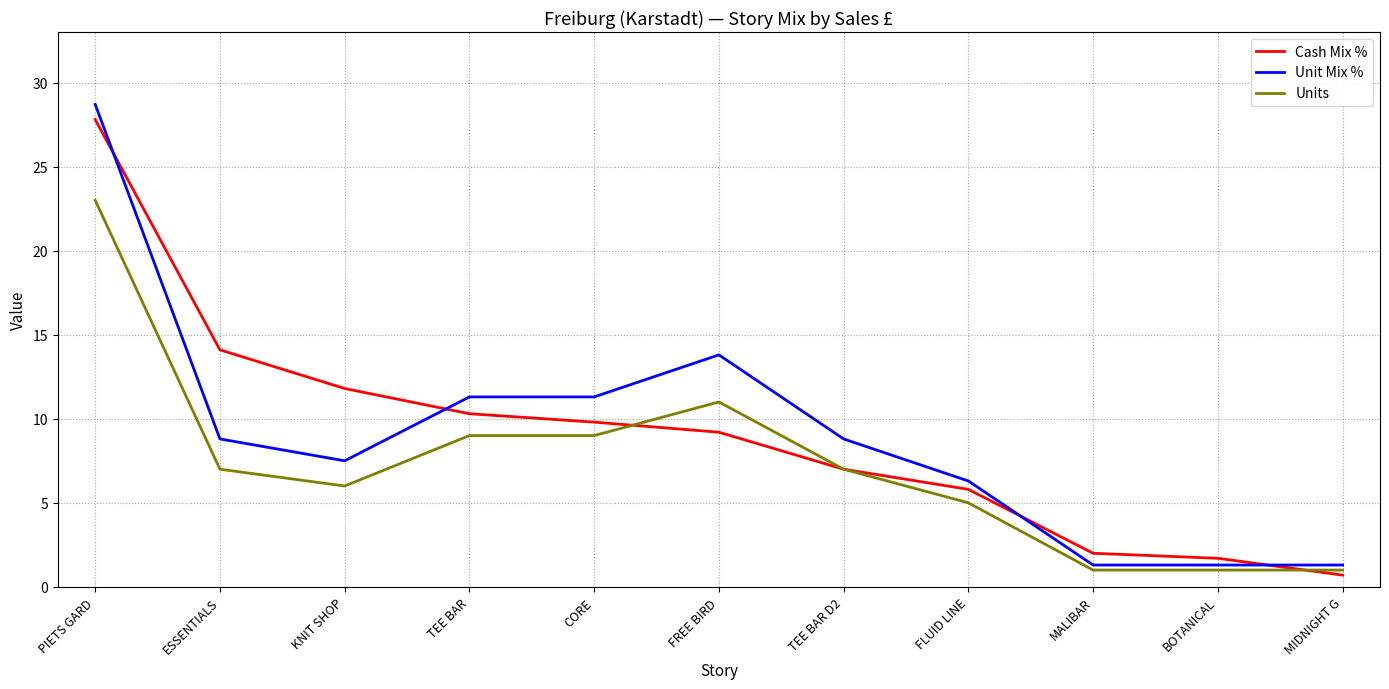

What is the spread (max minus min) of values at TEE BAR D2?

1.8